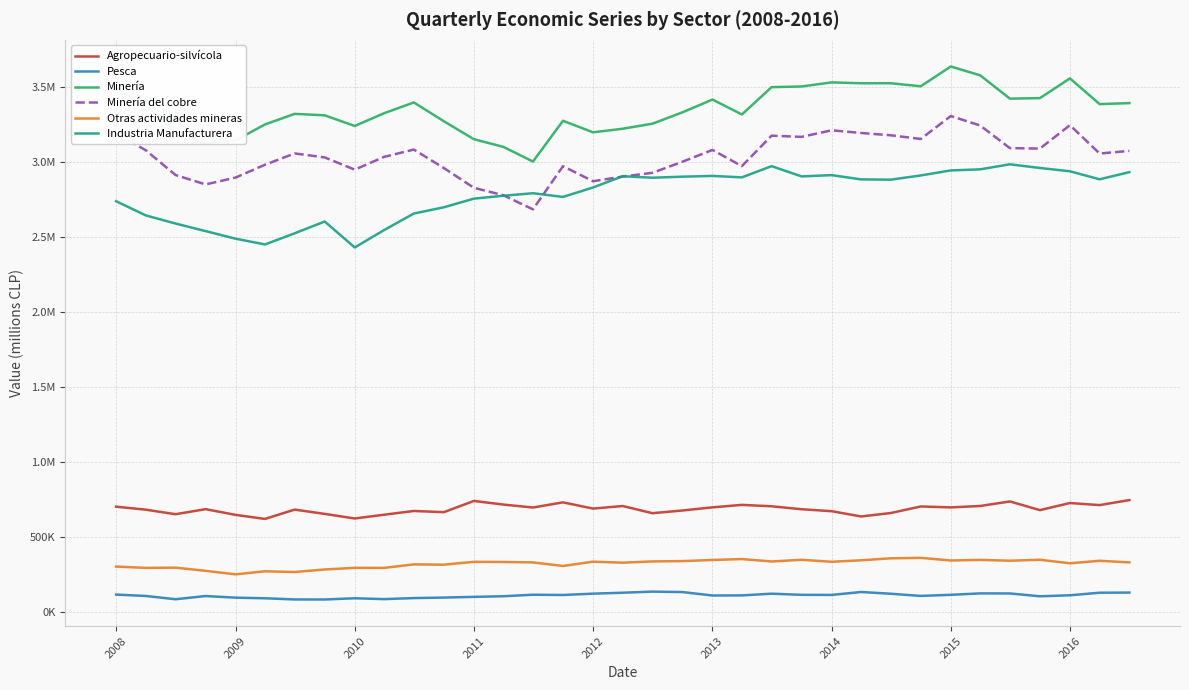

Does the chart have visible grid lines?

Yes